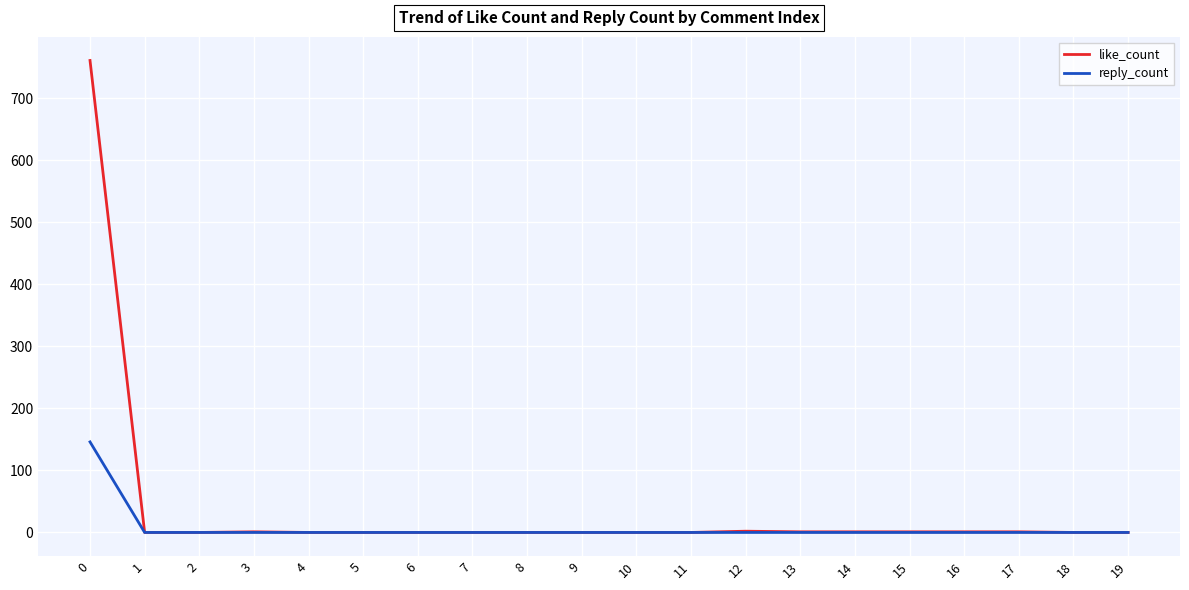

What is the maximum value for like_count?

761